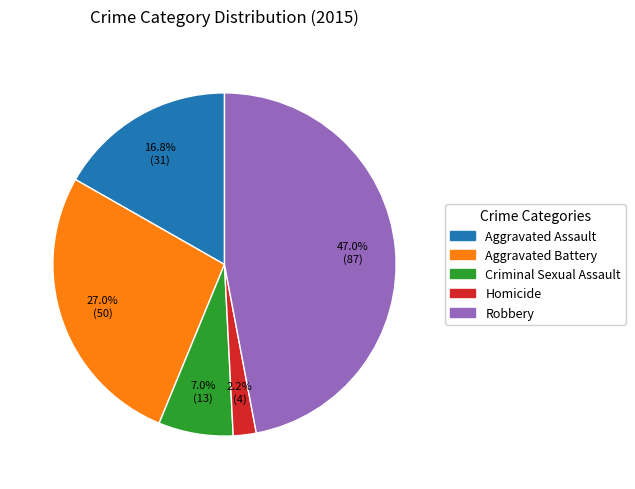

Rank the categories by value from highest to lowest.

Robbery, Aggravated Battery, Aggravated Assault, Criminal Sexual Assault, Homicide